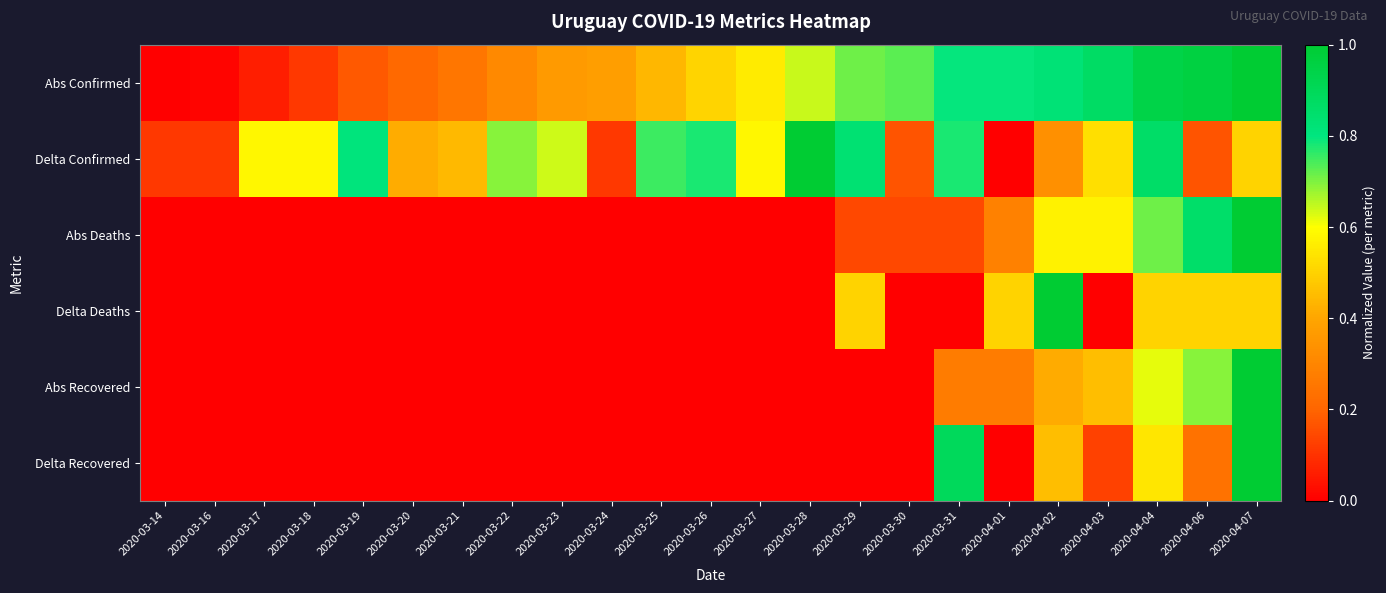

Which series has the largest range (max minus min)?

Abs Confirmed